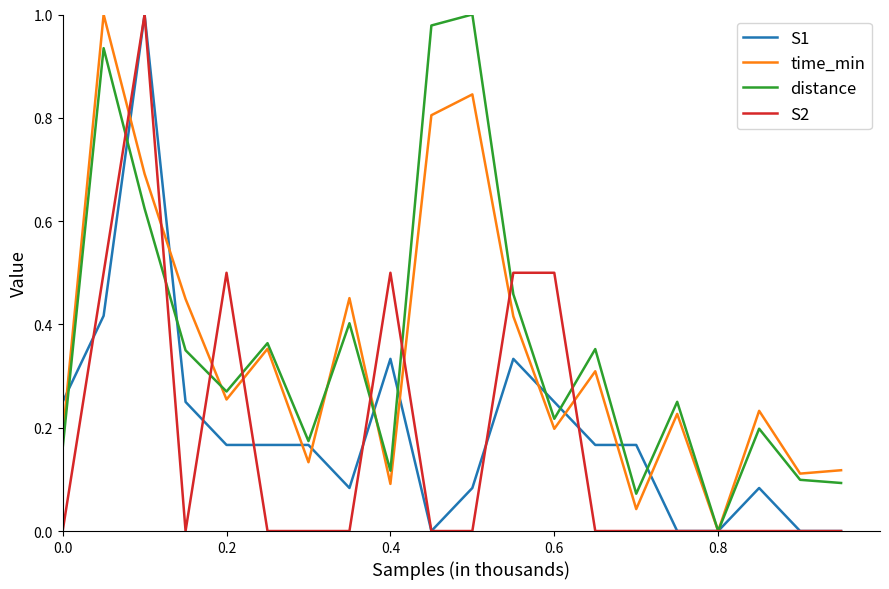

Reading left to right, what are all the values shown in this chart?

S1: 0.2	0.4	1.0	0.2	0.2	0.2	0.2	0.1	0.3	0.0	0.1	0.3	0.2	0.2	0.2	0.0	0.0	0.1	0.0	0.0
time_min: 0.2	1.0	0.7	0.4	0.3	0.4	0.1	0.5	0.1	0.8	0.8	0.4	0.2	0.3	0.0	0.2	0.0	0.2	0.1	0.1
distance: 0.2	0.9	0.6	0.3	0.3	0.4	0.2	0.4	0.1	1.0	1.0	0.5	0.2	0.4	0.1	0.3	0.0	0.2	0.1	0.1
S2: 0.0	0.5	1.0	0.0	0.5	0.0	0.0	0.0	0.5	0.0	0.0	0.5	0.5	0.0	0.0	0.0	0.0	0.0	0.0	0.0